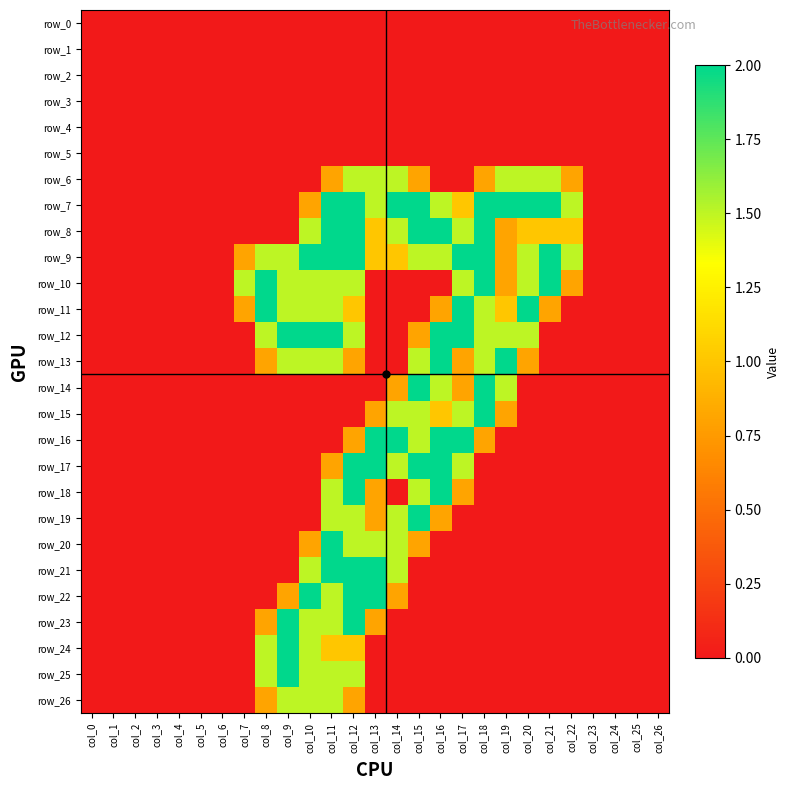

True or false: row_2 has a value of 0.0 at col_2.

True